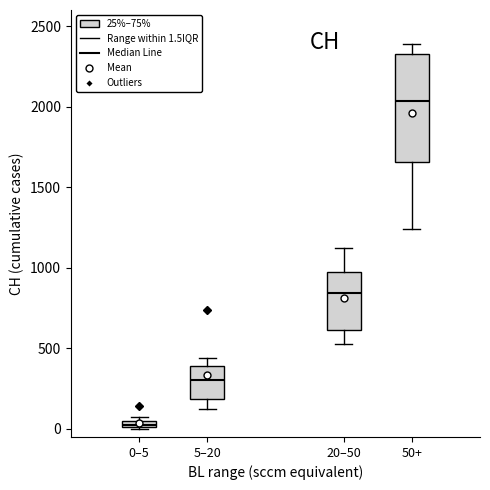

Which box has the lowest median line?

0–5